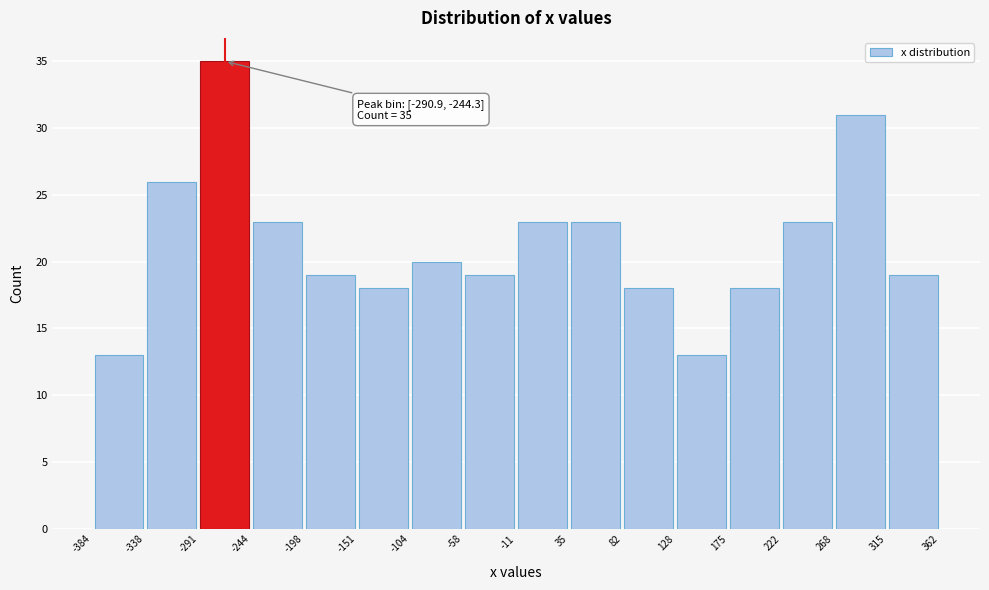

Over which range of the x-axis is the bar tallest?

-291 to -244